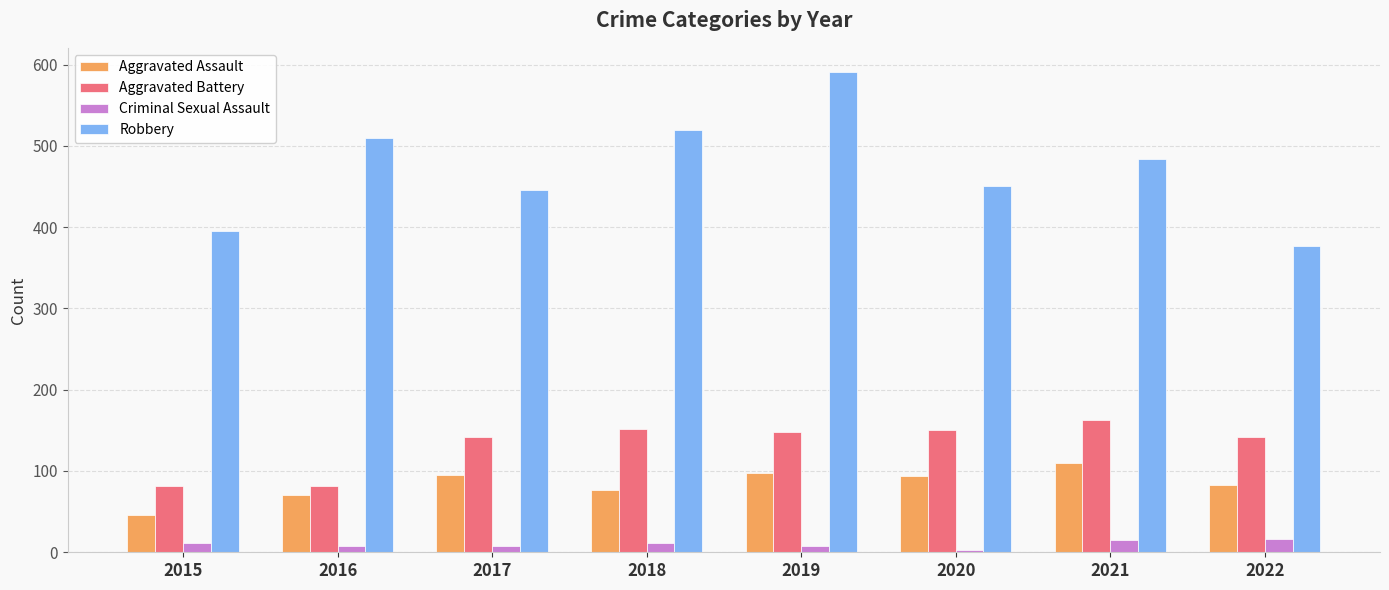

What are all the series names shown in the legend?

Aggravated Assault, Aggravated Battery, Criminal Sexual Assault, Robbery